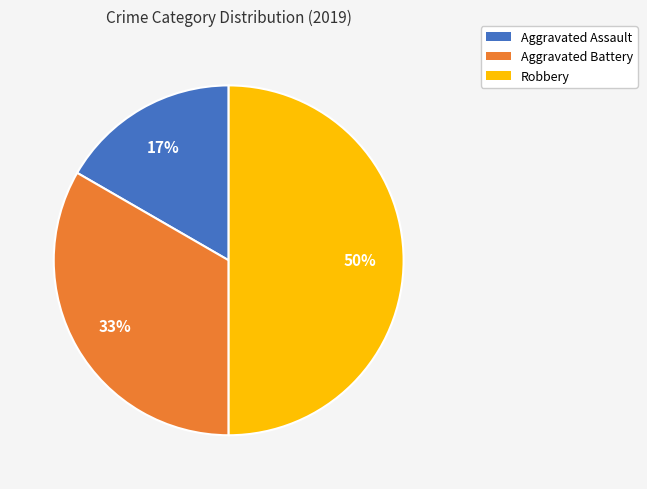

Which slice is the smallest?

Aggravated Assault